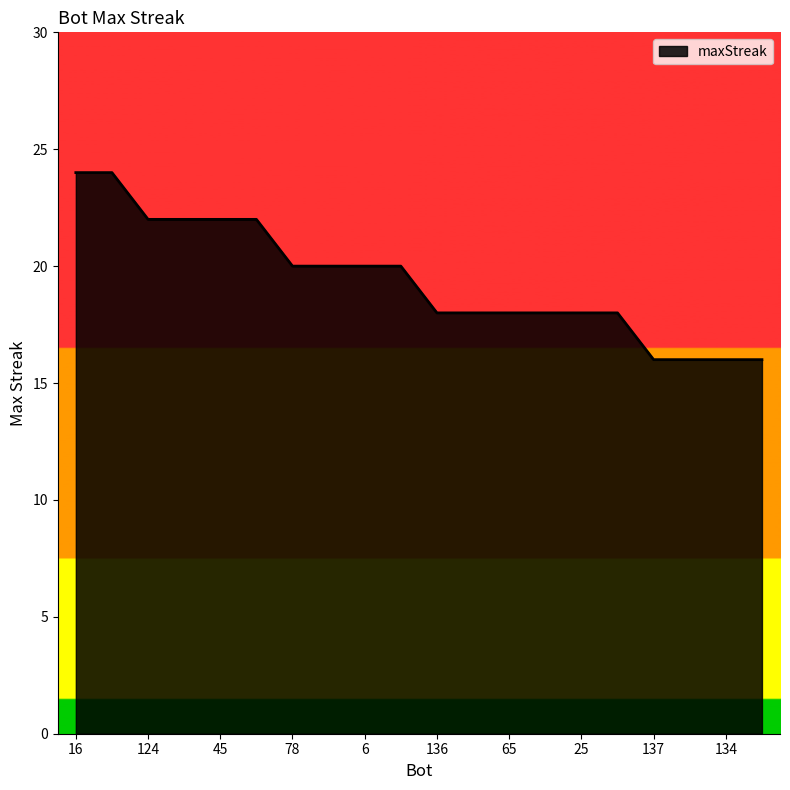

What is the difference between the maximum and minimum values?

8